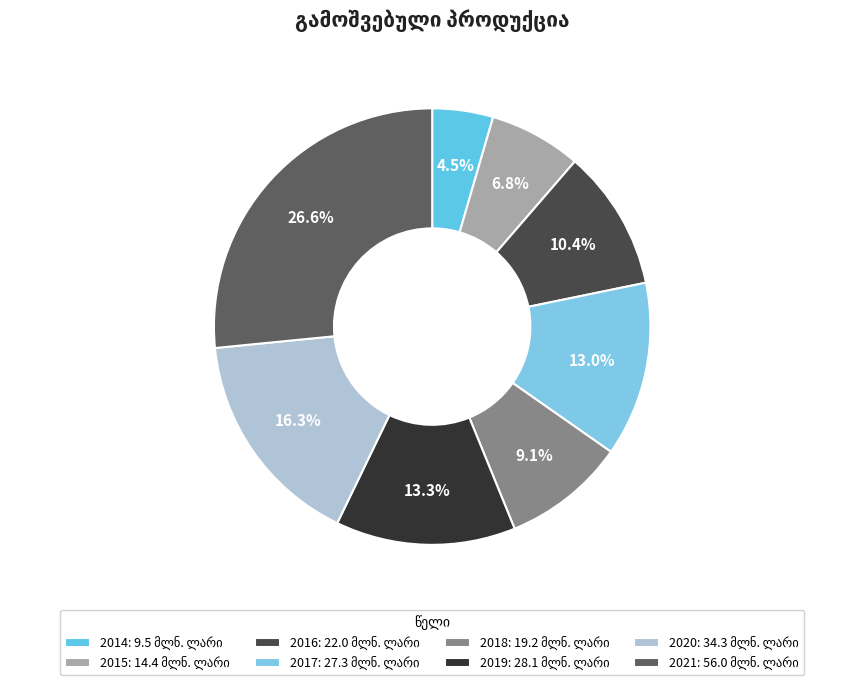

To the nearest percent, what is the difference between the 2020 and 2021 slice percentages?

10%